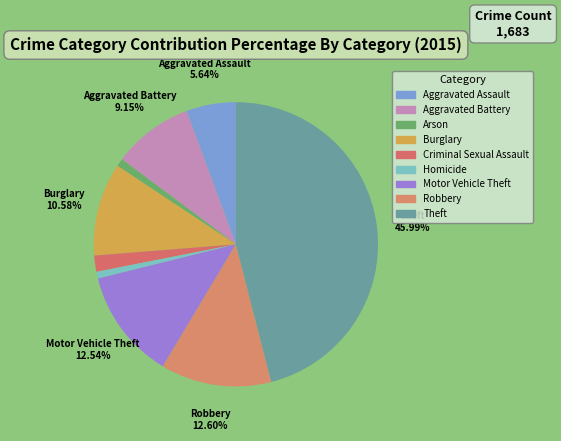

Which slice is the smallest?

Homicide